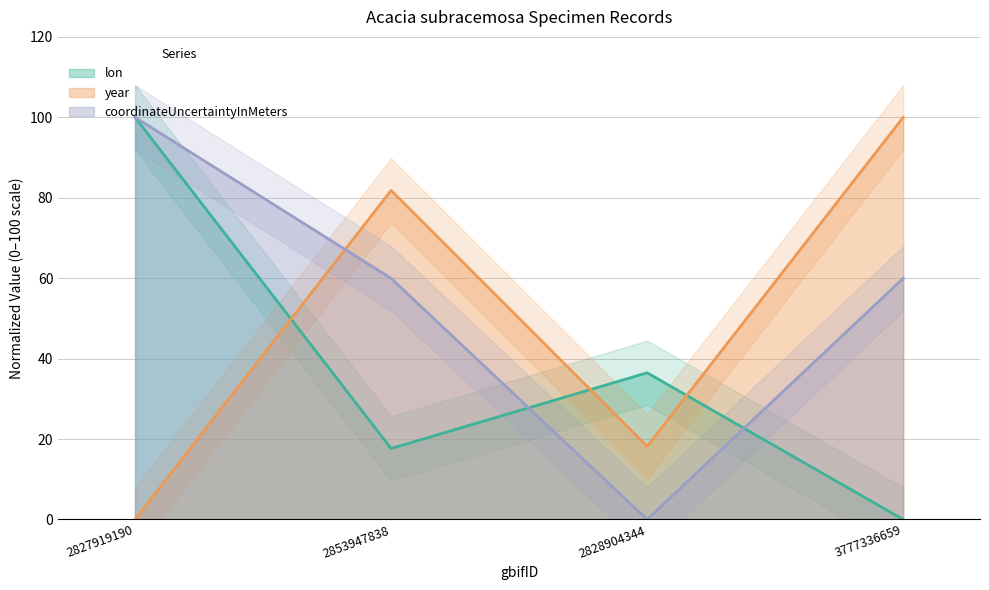

What is the value of the year point at the 2nd from the left?

81.8